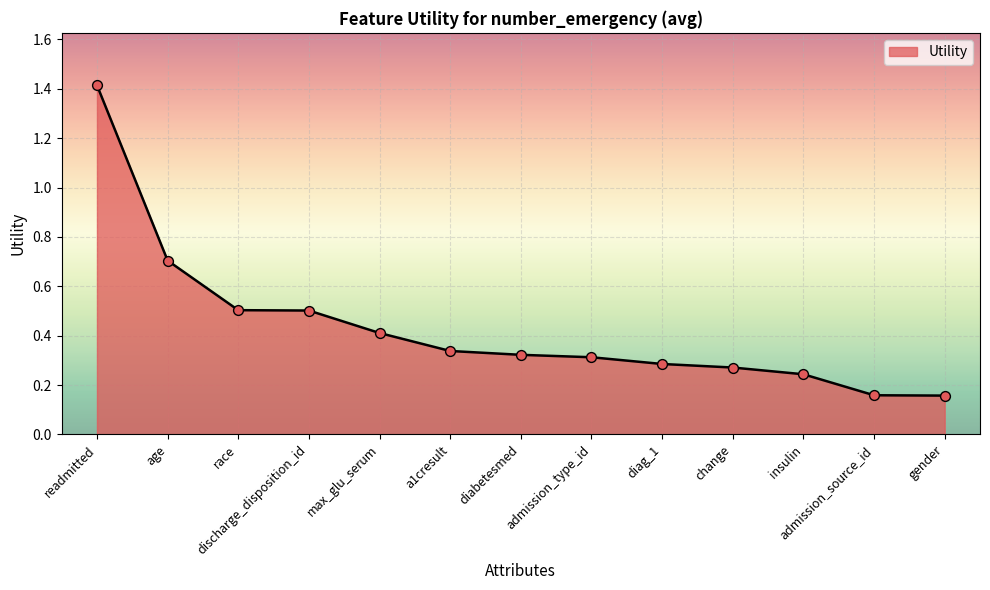

What is the ratio of the value at discharge_disposition_id to the value at readmitted?

0.4